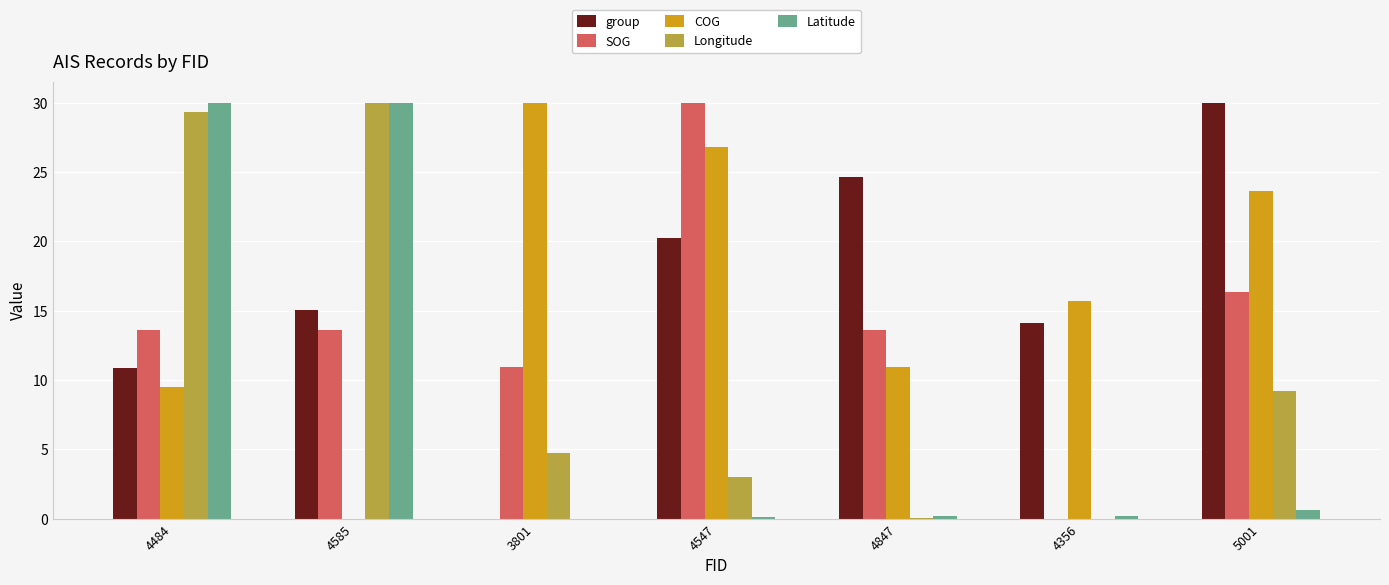

Are the bars grouped side by side (vs. stacked)?

Yes